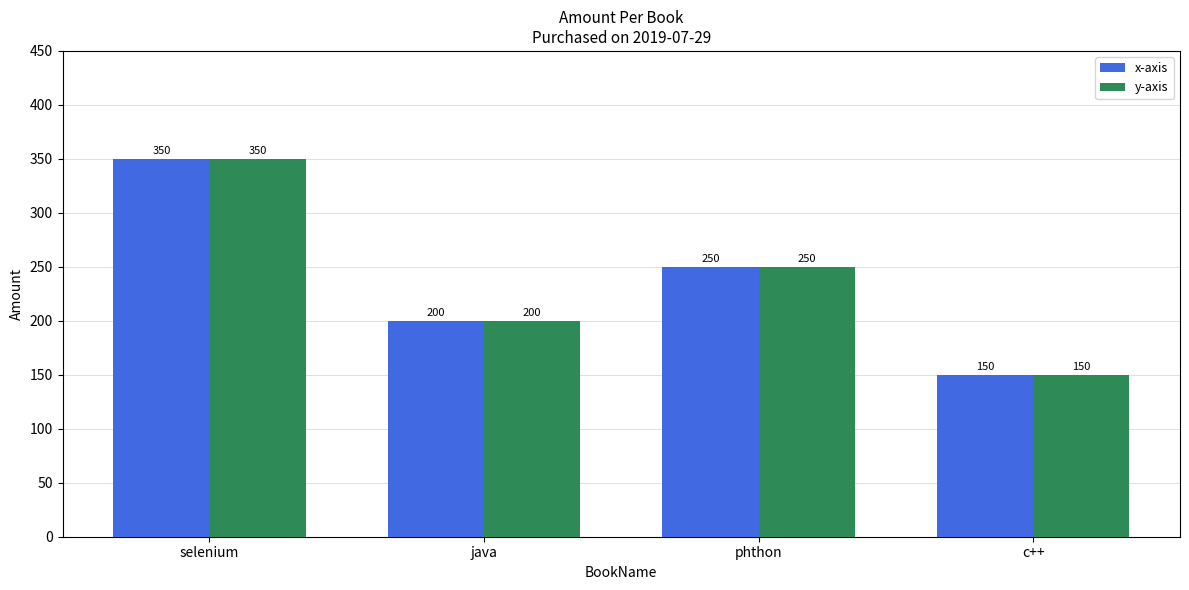

List the labels in order of x-axis value, smallest first.

c++, java, phthon, selenium